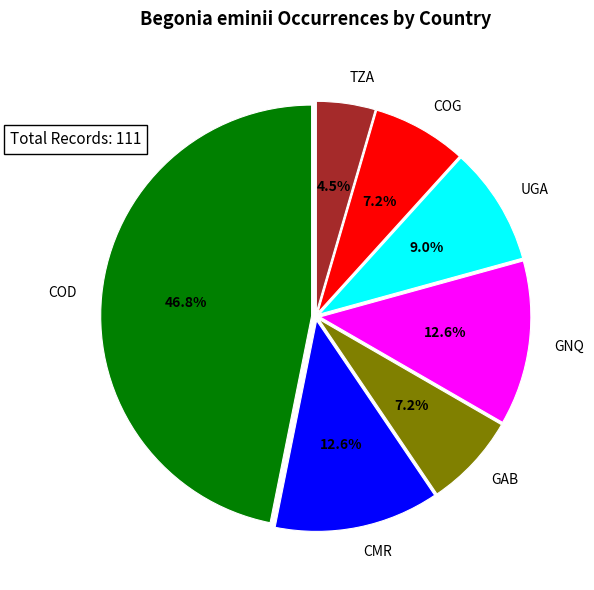

Combined, what portion of the pie is COD and TZA?

51.4%